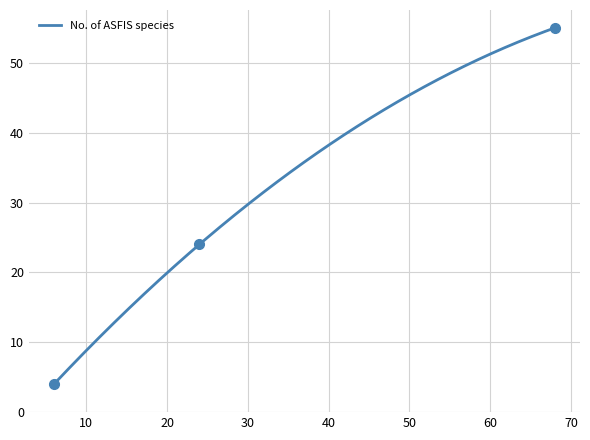

Is this an area chart (filled region under the line)?

No